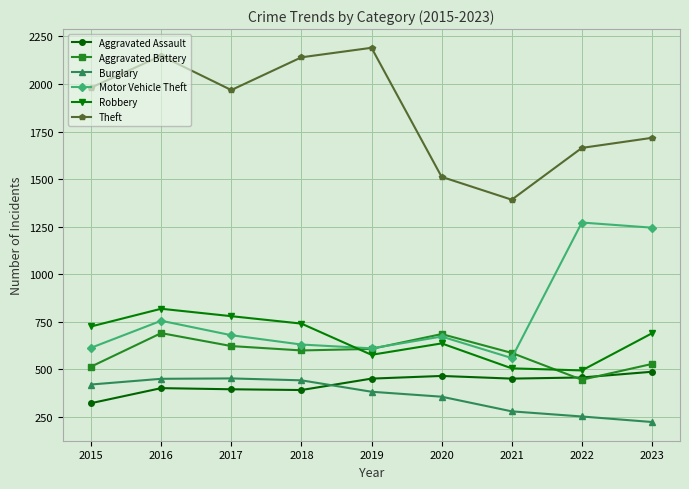

Does the chart have visible grid lines?

Yes